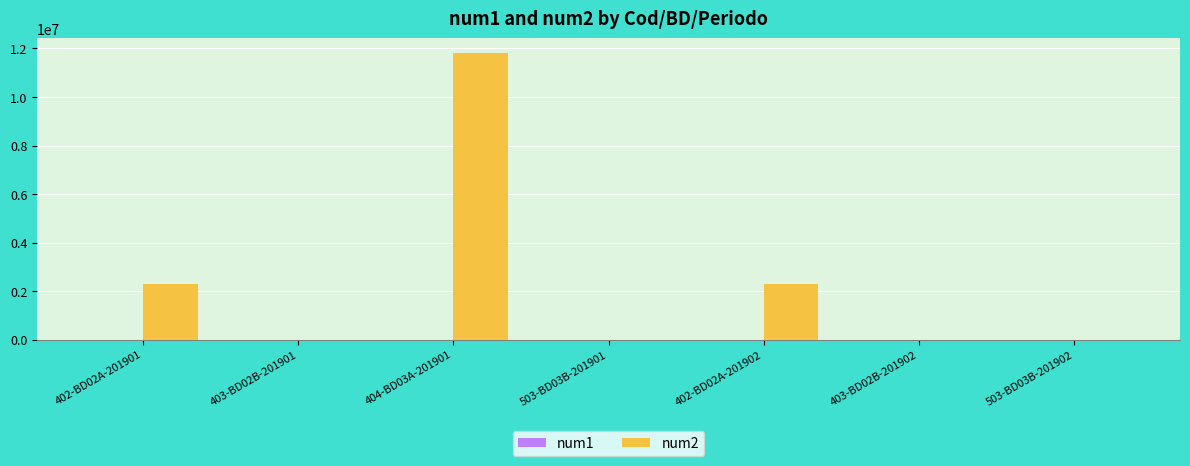

The value of num2 at 503-BD03B-201902 is 0.0. True or false?

True